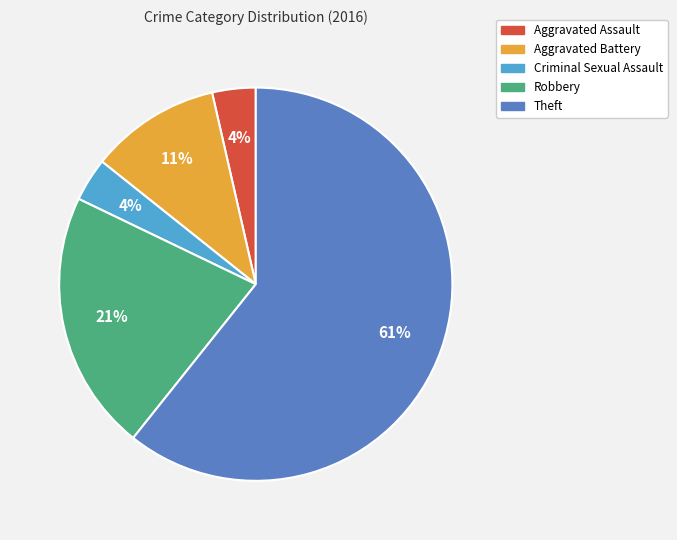

True or false: Theft accounts for 61% of the total.

True